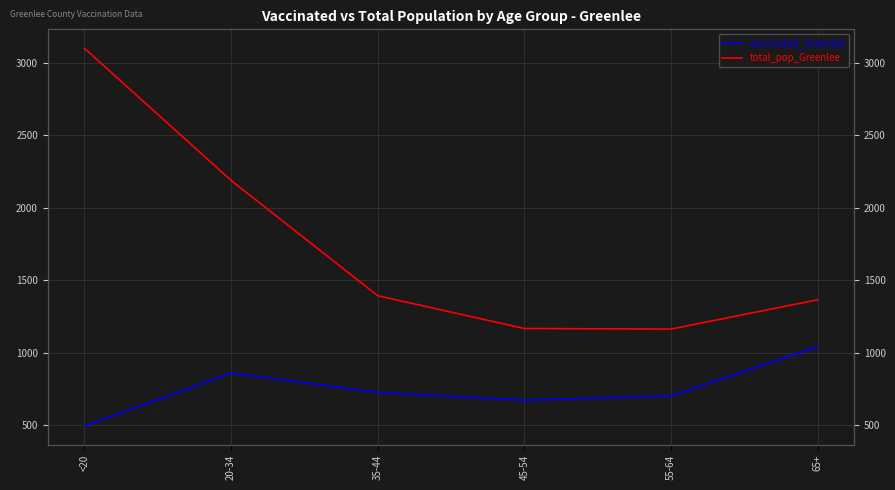

How many categories are shown in the chart?

6